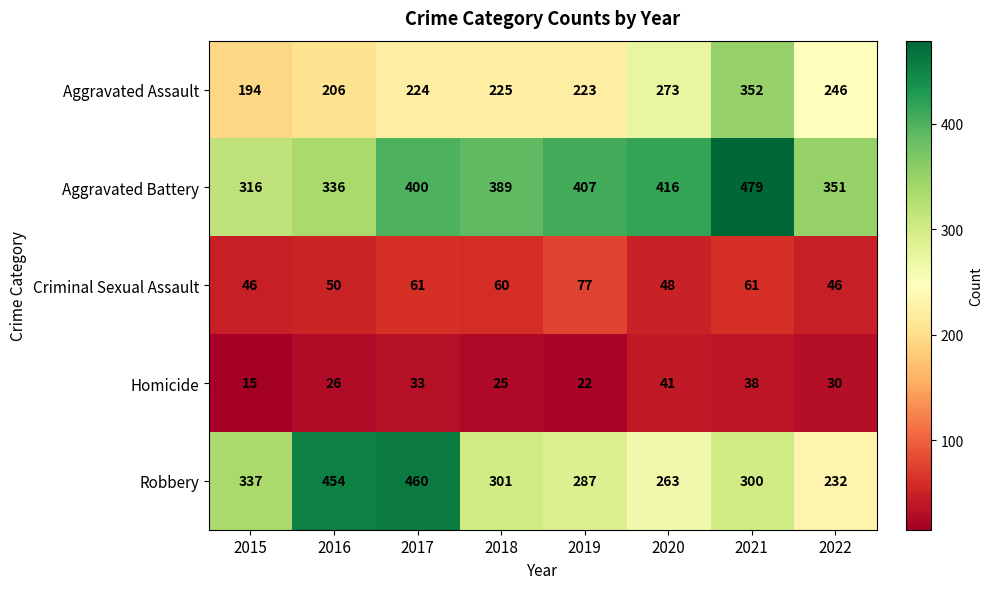

The Aggravated Battery series shows 617 at 2022. True or false?

False